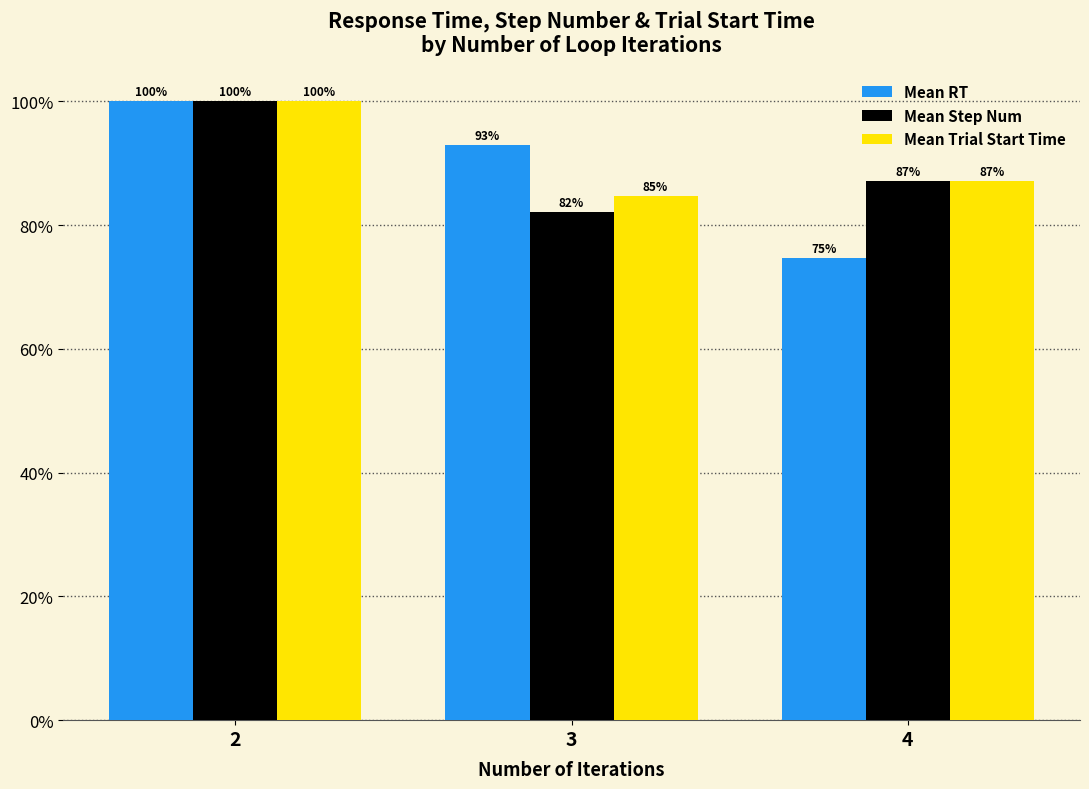

True or false: Mean Trial Start Time has a value of 0.2 at 4.

False